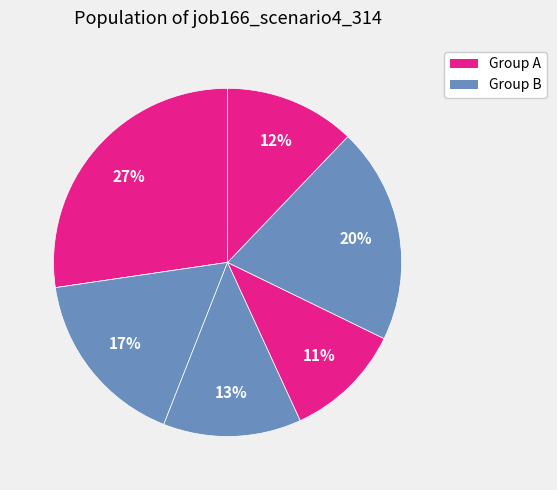

To the nearest percent, what is the difference between the largest and smallest slice percentages?

27%